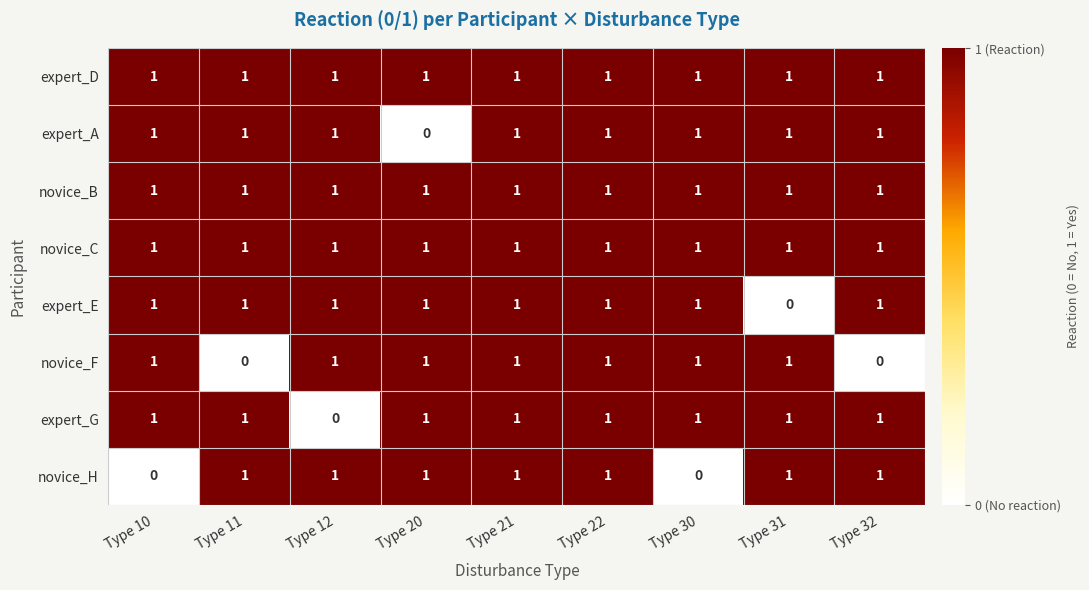

At how many categories does at least one series exceed 0?

9